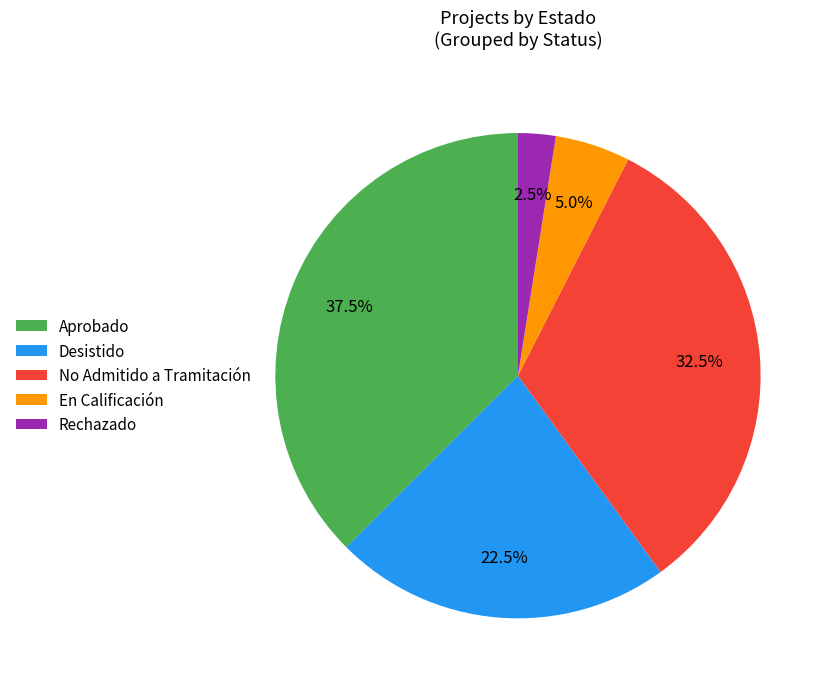

Is there a majority slice in this chart?

No